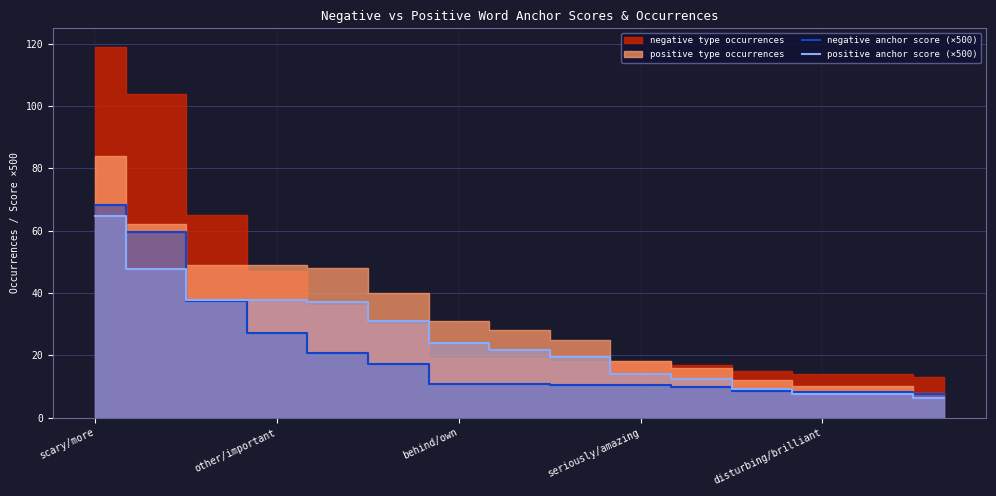

How many lines are shown in the chart?

2